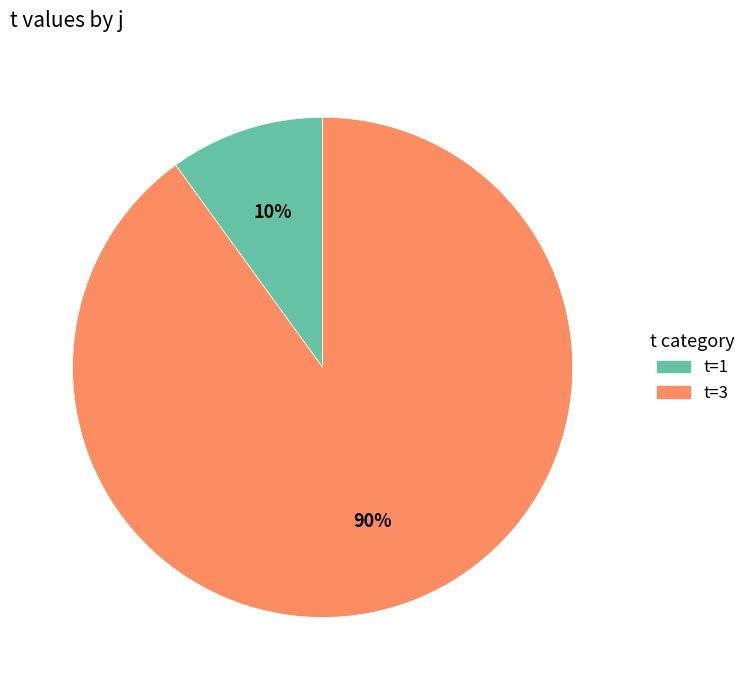

To the nearest percent, what is the difference between the largest and smallest slice percentages?

80%